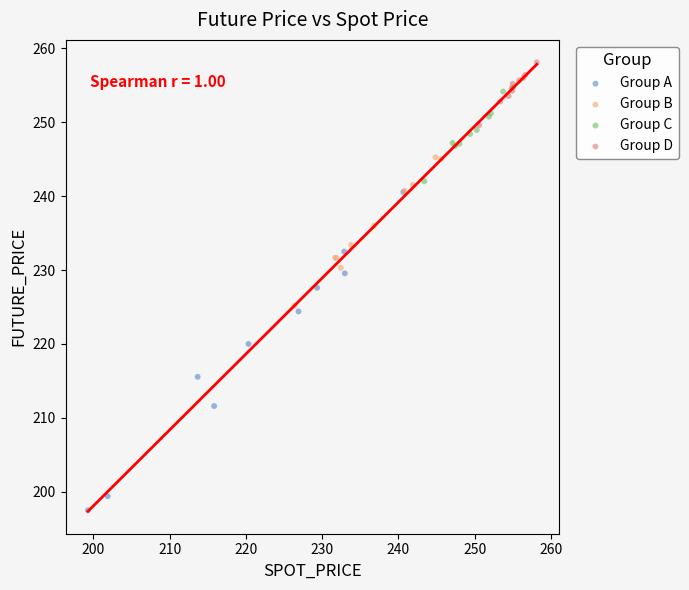

Which series reaches the maximum Y coordinate?

Group D